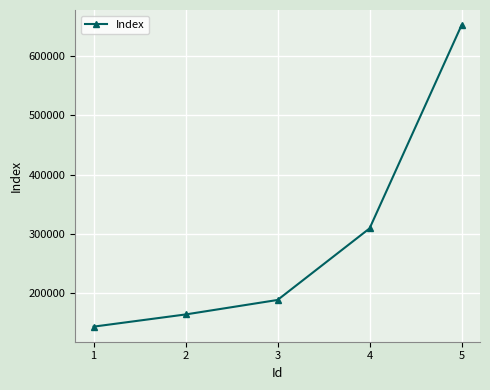

True or false: there are more than 0 points higher than both neighbors.

False